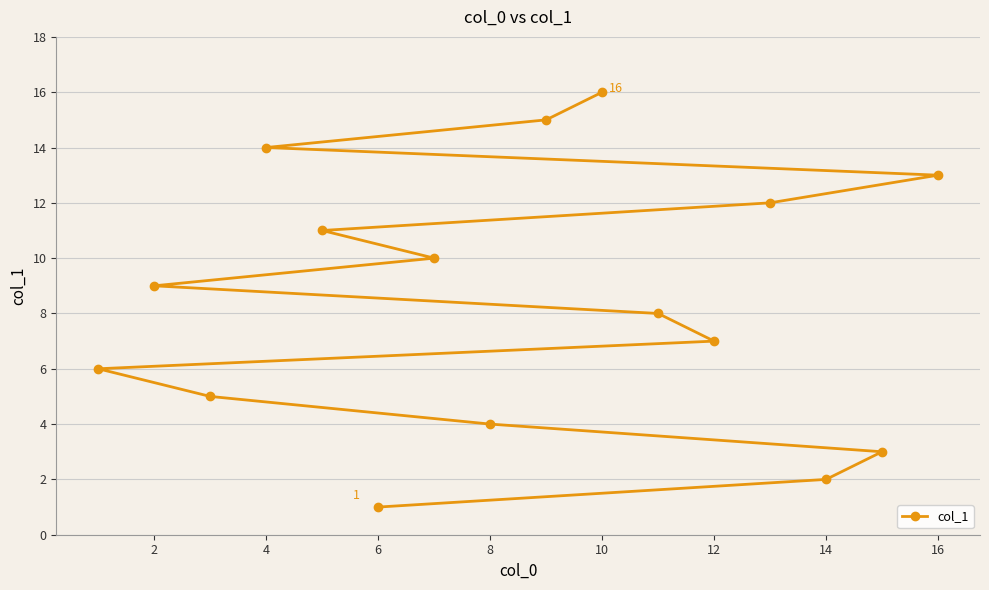

What is the value of the 2nd point from the left?

2